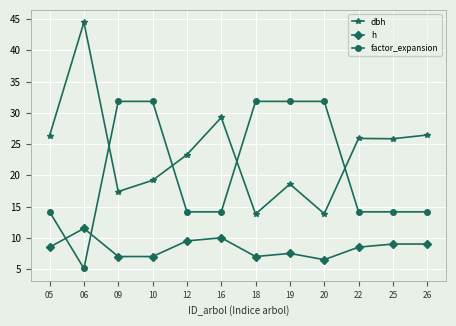

After their last crossing, which series has the higher values: h or factor_expansion?

factor_expansion